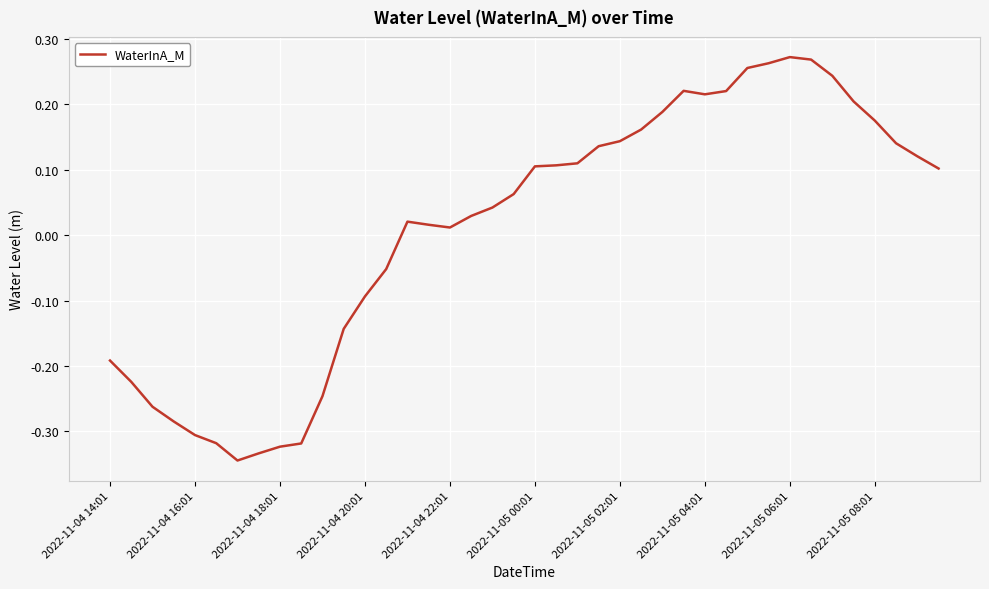

What is the sum of all values?

0.4